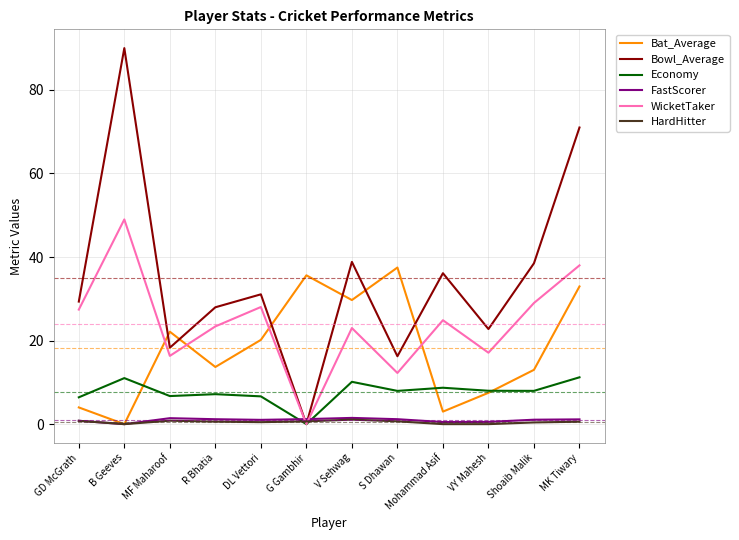

At which label does Bat_Average first exceed 20?

MF Maharoof